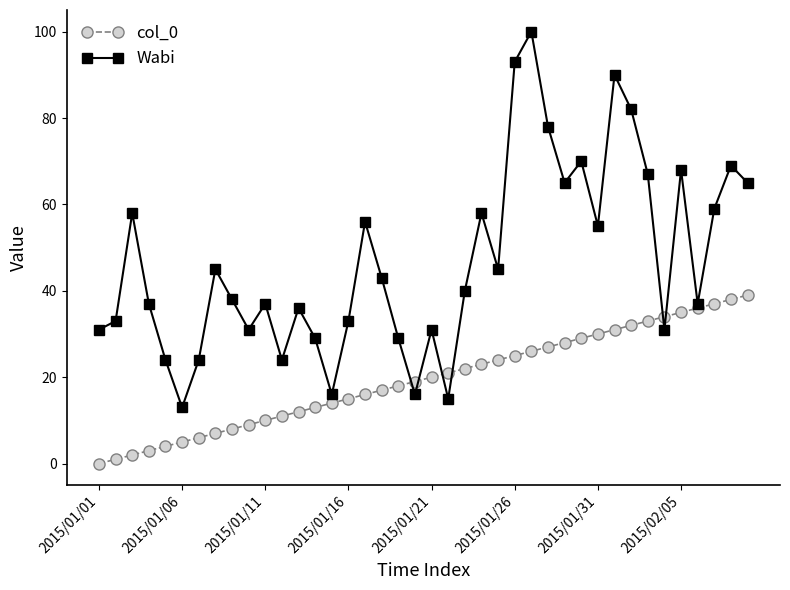

What is the maximum value shown in the chart?

100